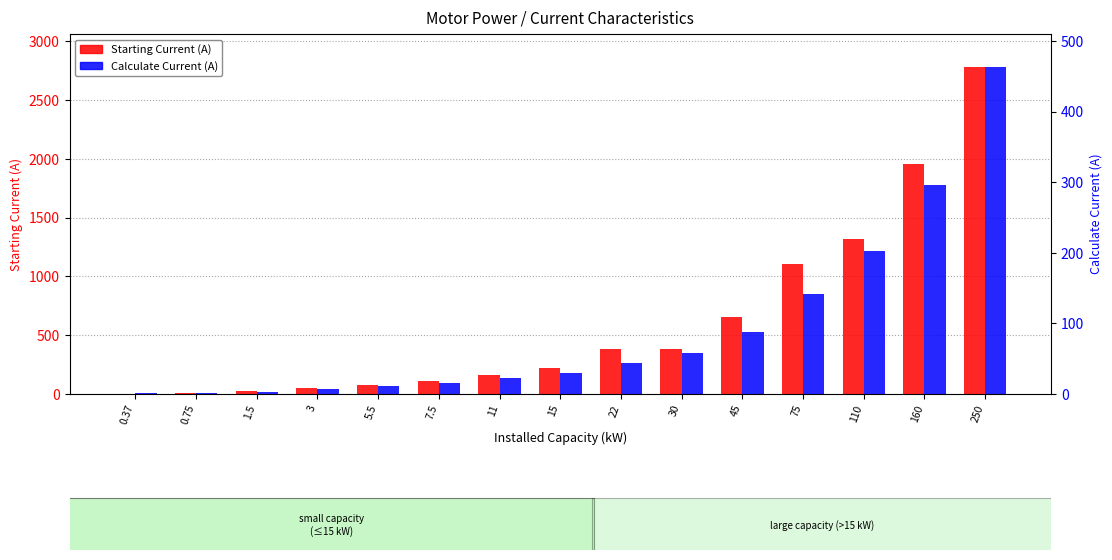

Between 0.37 and 15, which series saw the biggest shift?

Starting Current (A)